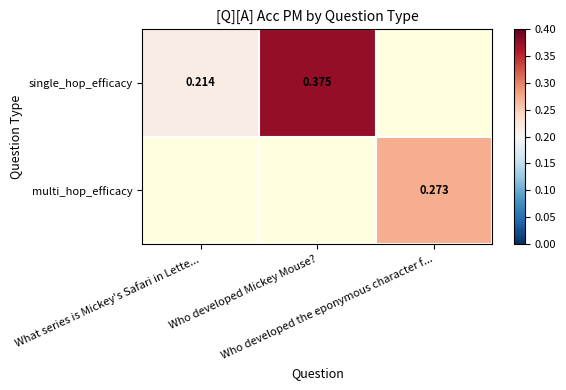

Count the number of categories in the chart.

3